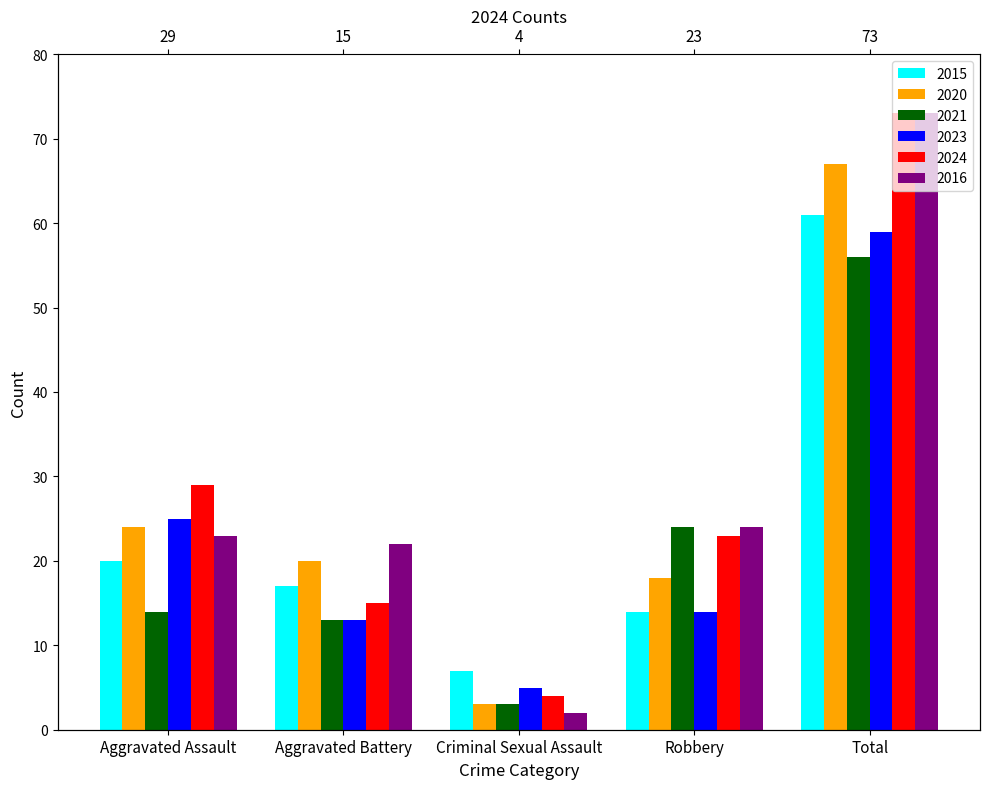

Reading right to left, what are all the values shown in this chart?

2015: Total=61	Robbery=14	Criminal Sexual Assault=7	Aggravated Battery=17	Aggravated Assault=20
2020: Total=67	Robbery=18	Criminal Sexual Assault=3	Aggravated Battery=20	Aggravated Assault=24
2021: Total=56	Robbery=24	Criminal Sexual Assault=3	Aggravated Battery=13	Aggravated Assault=14
2023: Total=59	Robbery=14	Criminal Sexual Assault=5	Aggravated Battery=13	Aggravated Assault=25
2024: Total=73	Robbery=23	Criminal Sexual Assault=4	Aggravated Battery=15	Aggravated Assault=29
2016: Total=73	Robbery=24	Criminal Sexual Assault=2	Aggravated Battery=22	Aggravated Assault=23